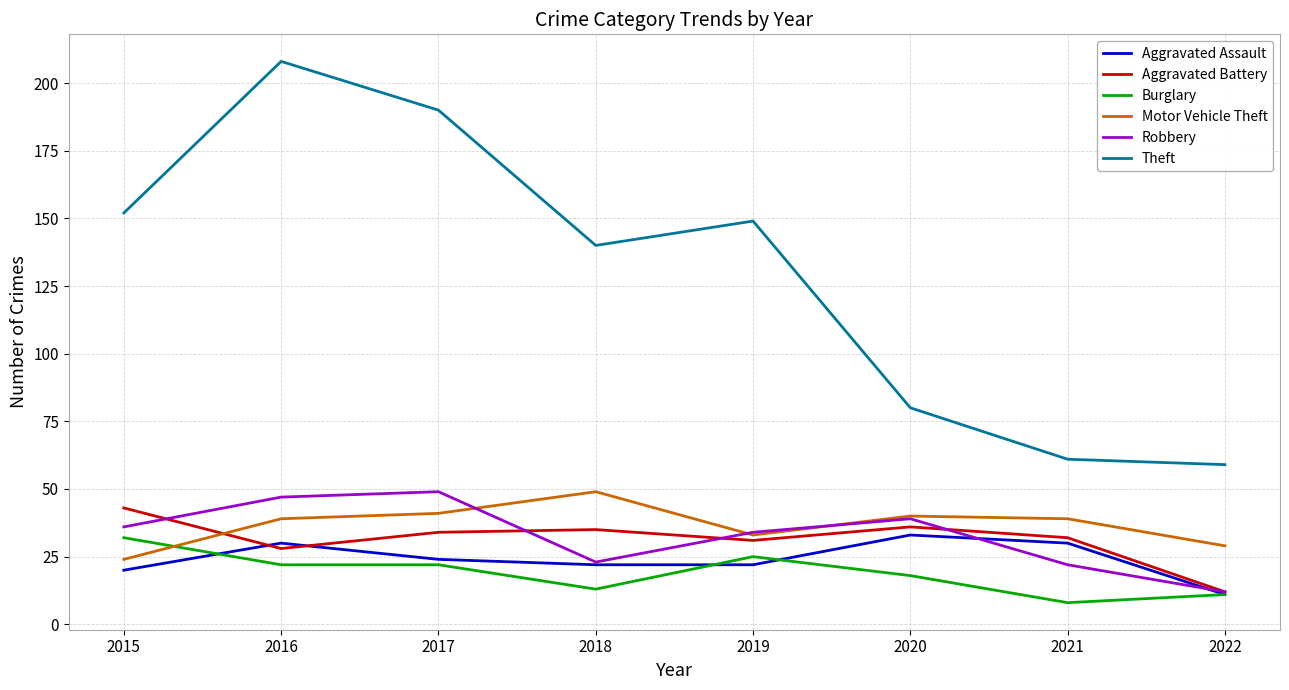

The value of Aggravated Battery at 2017 is 34. True or false?

True